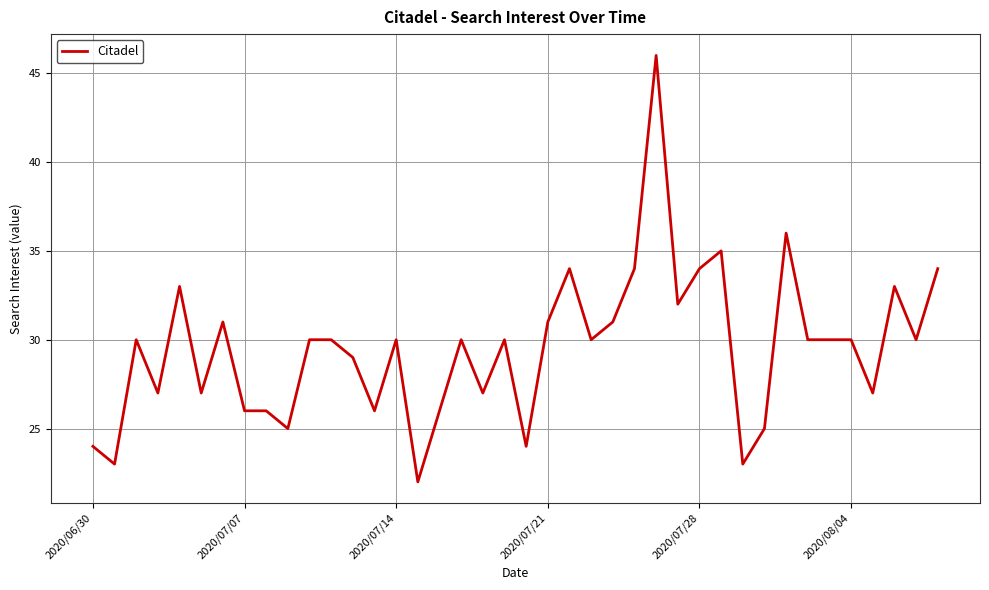

What is the minimum value shown in the chart?

22